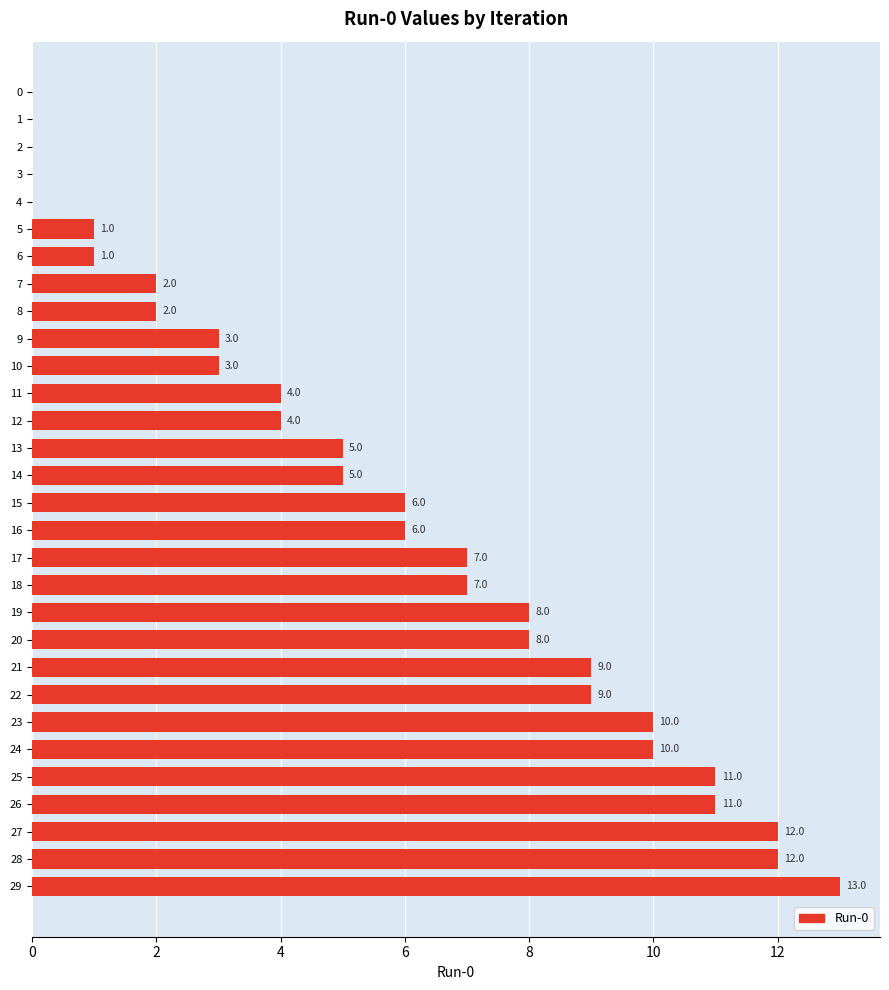

Reading bottom to top, extract all data points from this chart.

29=13	28=12	27=12	26=11	25=11	24=10	23=10	22=9	21=9	20=8	19=8	18=7	17=7	16=6	15=6	14=5	13=5	12=4	11=4	10=3	9=3	8=2	7=2	6=1	5=1	4=0	3=0	2=0	1=0	0=0